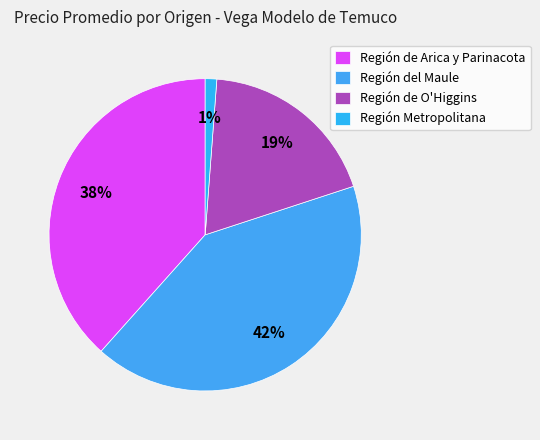

How many slices are in this pie chart?

4